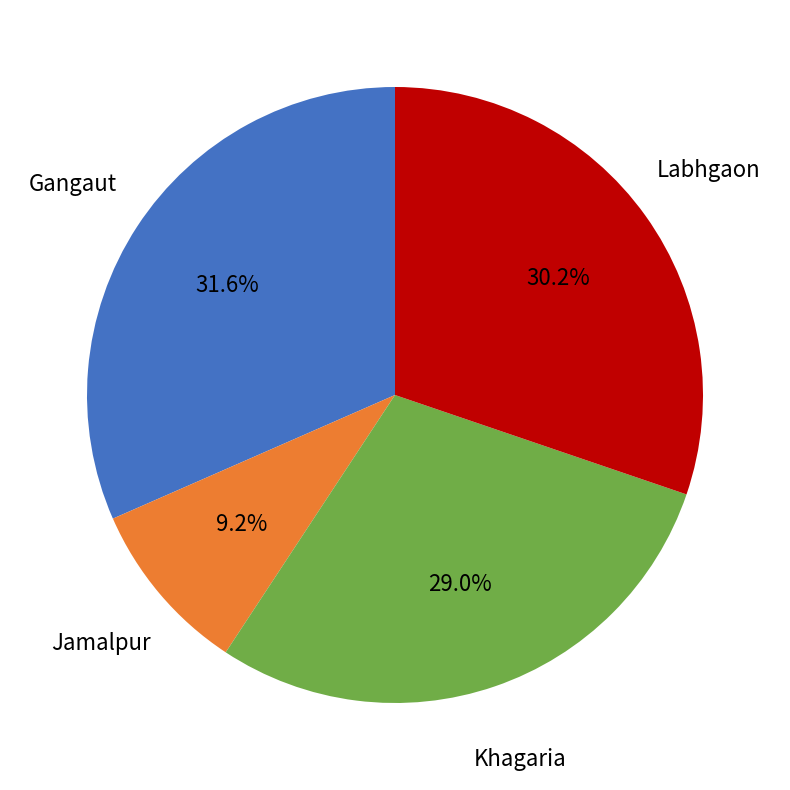

How many segments does this pie chart have?

4